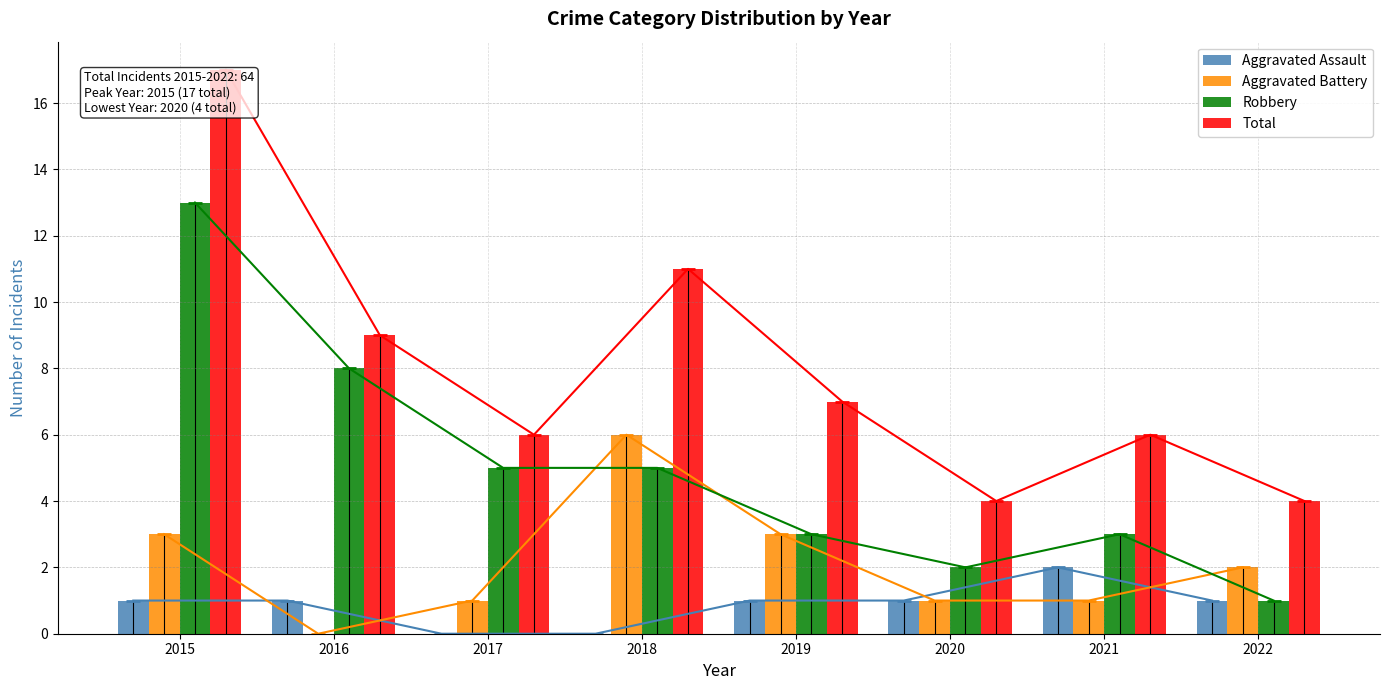

What is the difference between the highest and lowest values at 2022?

3